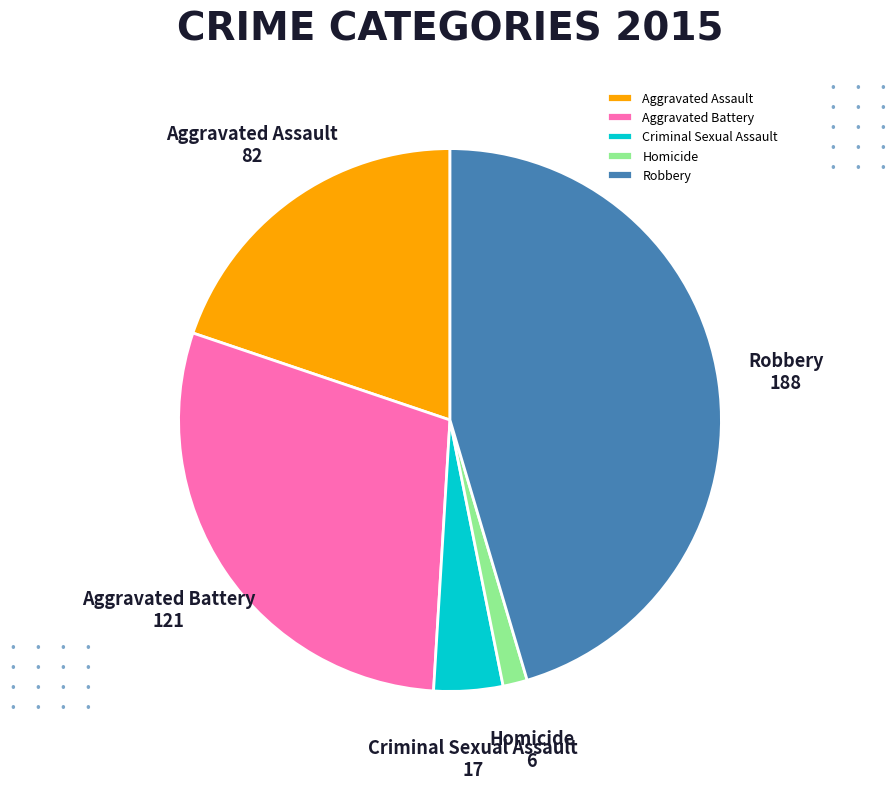

Is Criminal Sexual Assault the majority of the pie?

No